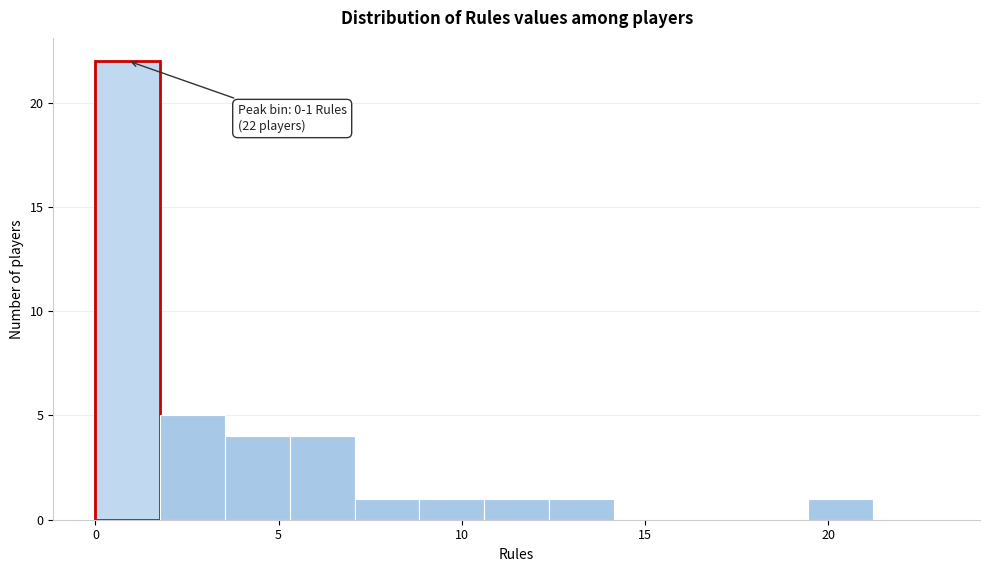

Read against the x-axis, roughly where is the centre of the tallest bar?

1.0